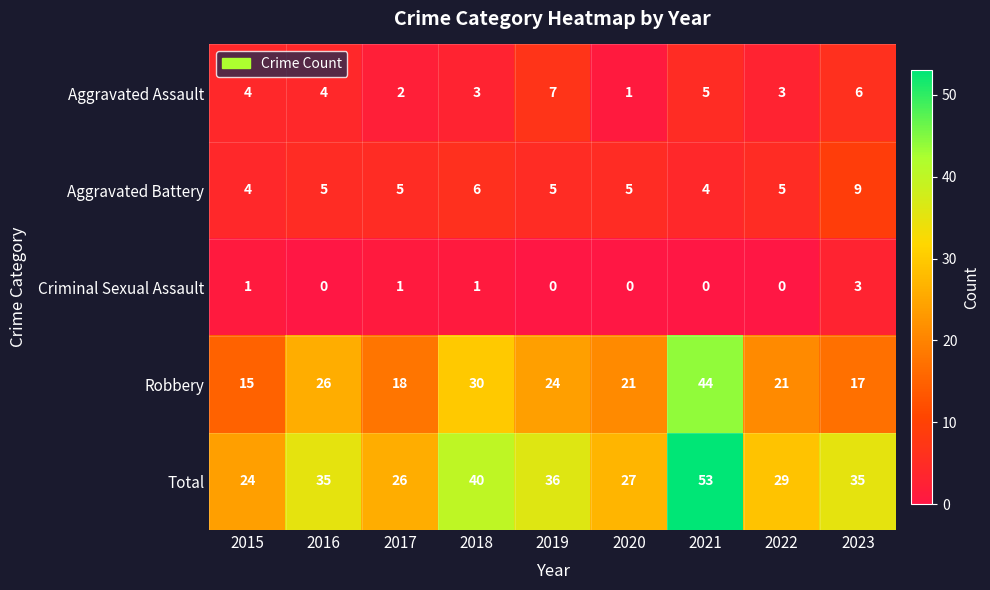

Is the value of Total at 2016 greater than the value of Aggravated Assault at 2018?

Yes